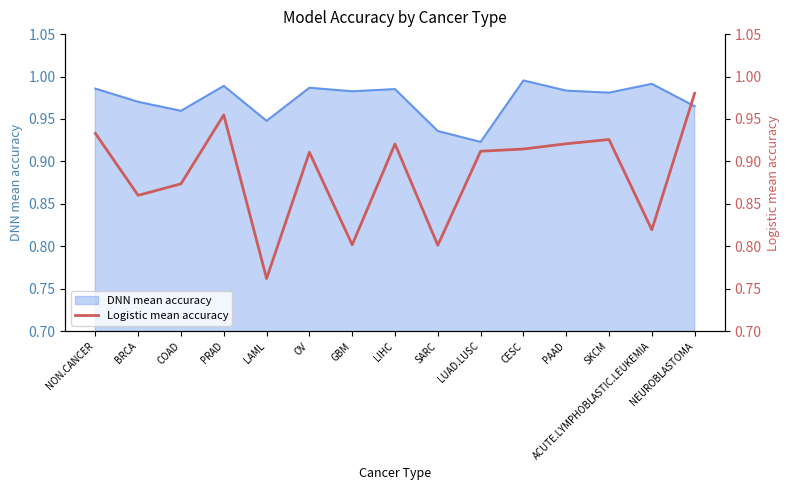

What is the difference between the maximum and second lowest values?

0.2